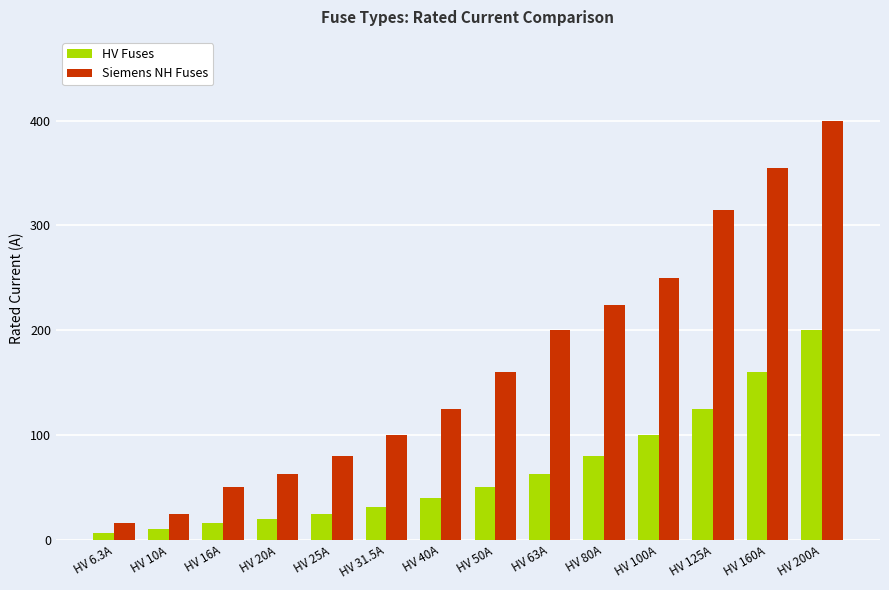

Which series has the widest spread of values?

Siemens NH Fuses